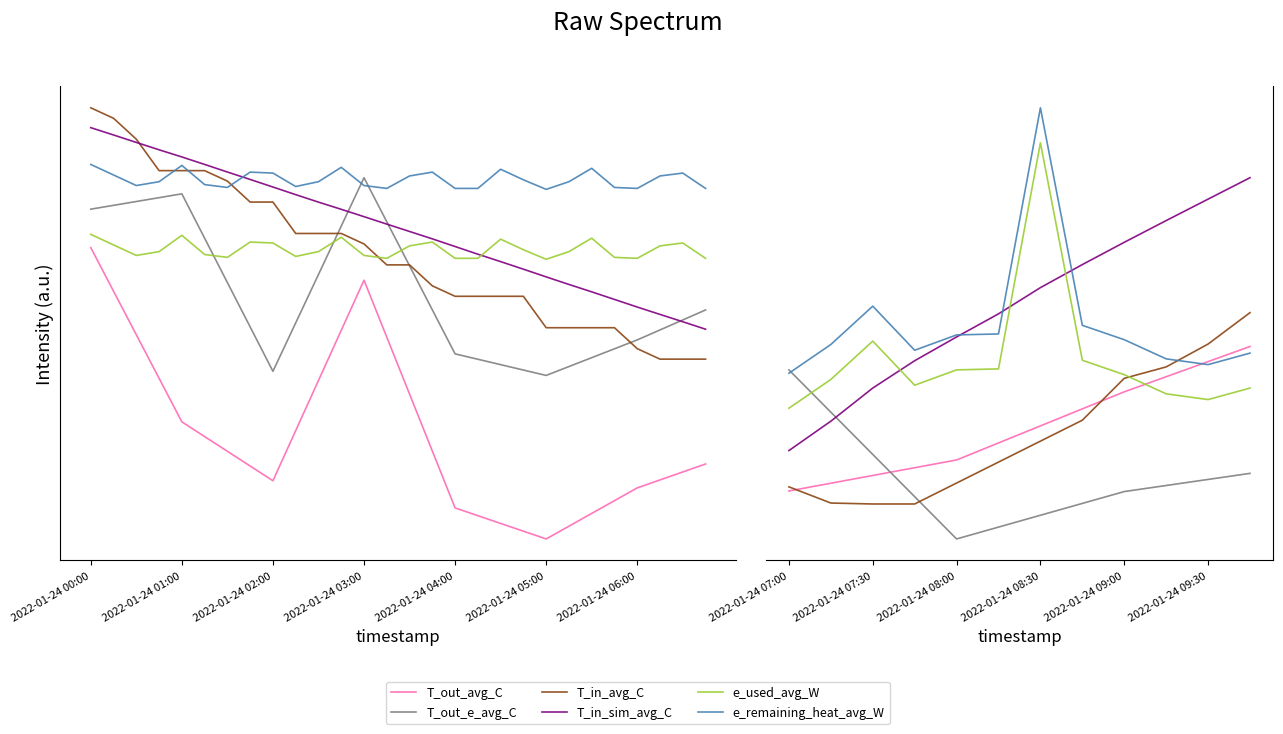

Which series has the largest total across all categories?

T_in_sim_avg_C